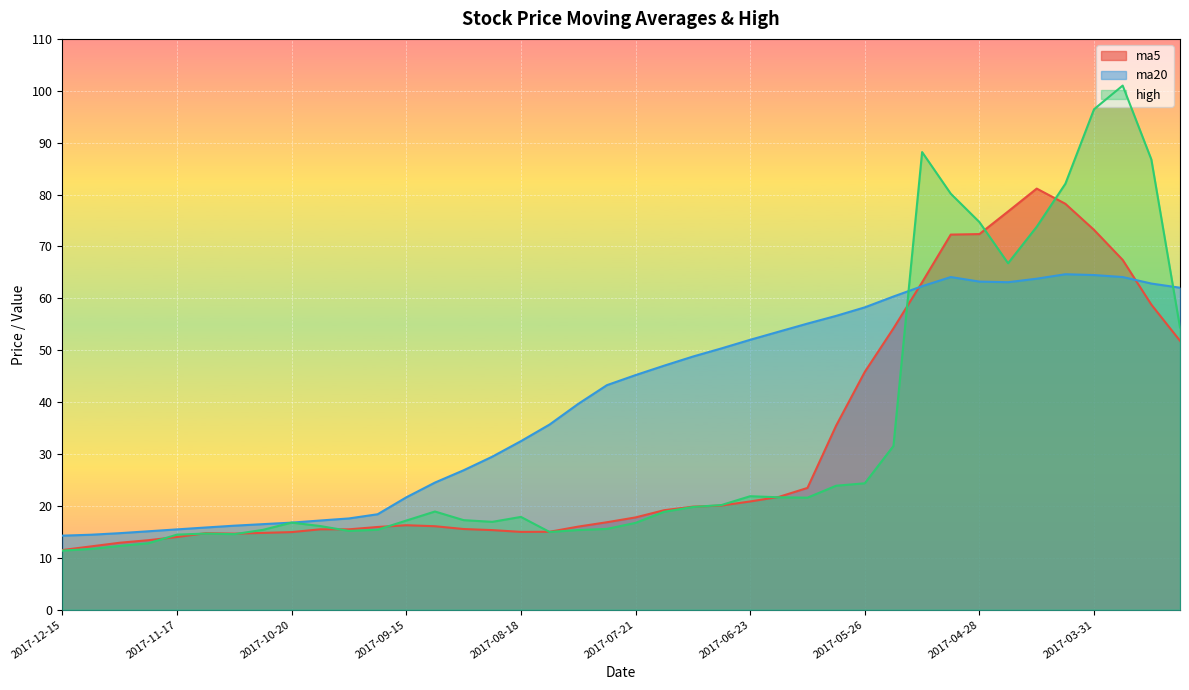

How many times do ma5 and high cross each other?

11